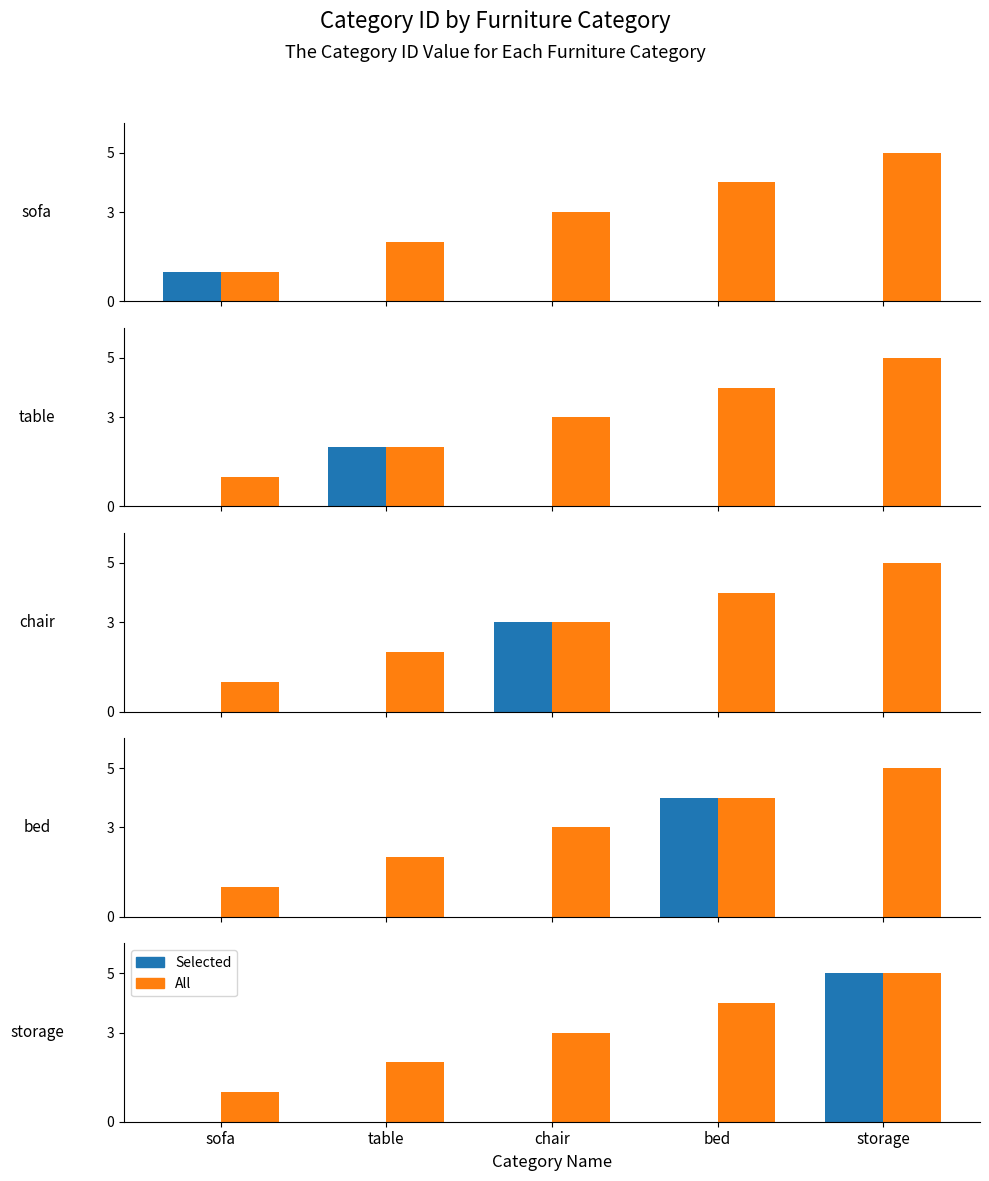

Reading left to right, list all the values displayed in this chart.

Selected: sofa=0	table=0	chair=0	bed=0	storage=5
All: sofa=1	table=2	chair=3	bed=4	storage=5